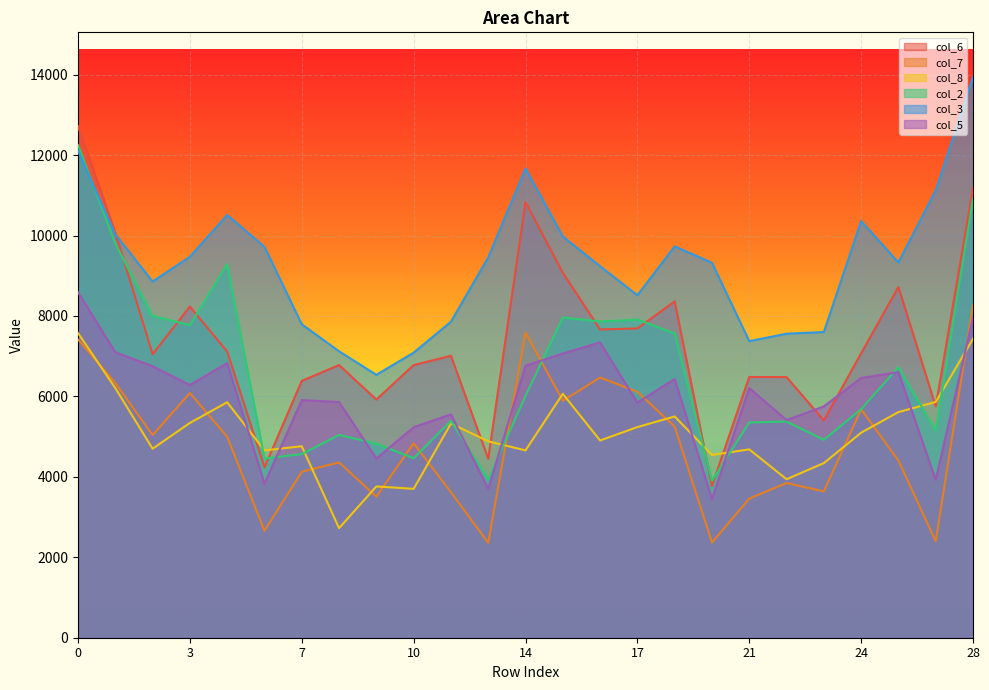

How many lines are shown in the chart?

6